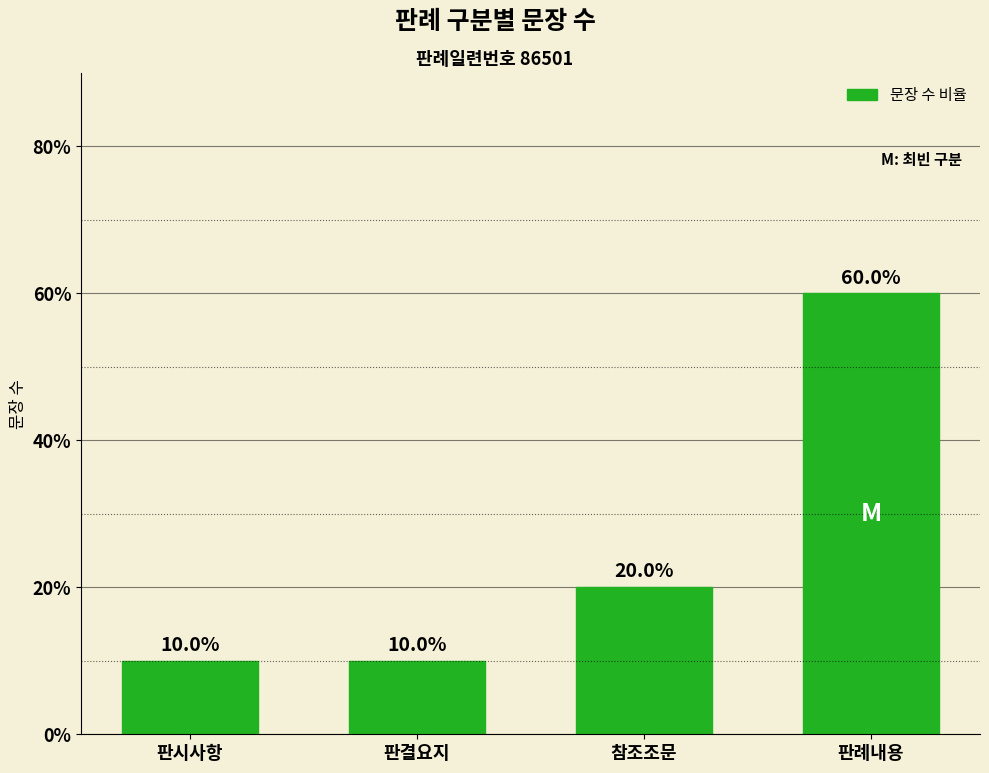

Reading left to right, transcribe all the data shown in this chart.

10	10	20	60